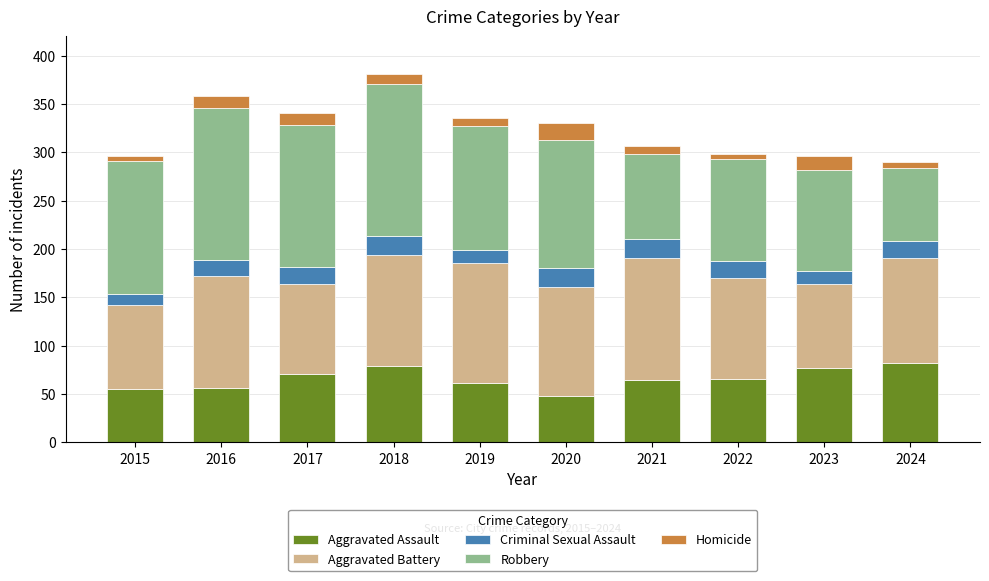

What is the total value across all series at 2020?

330